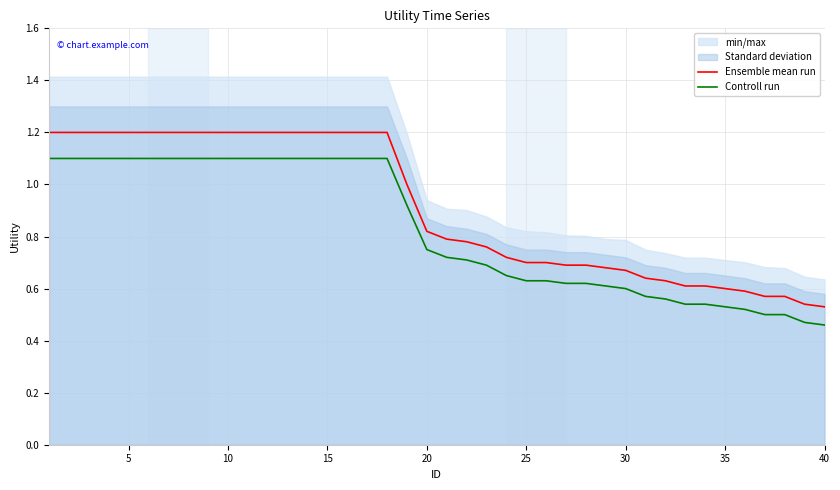

True or false: Ensemble mean run and Controll run cross at least once.

False